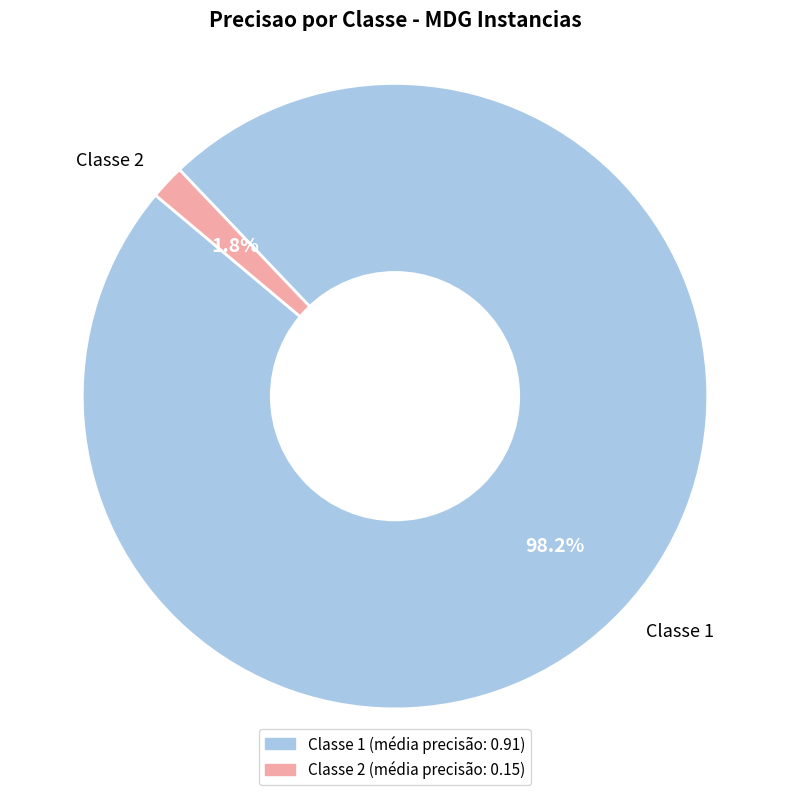

Combined, do Classe 1 and Classe 2 account for over 50%?

Yes